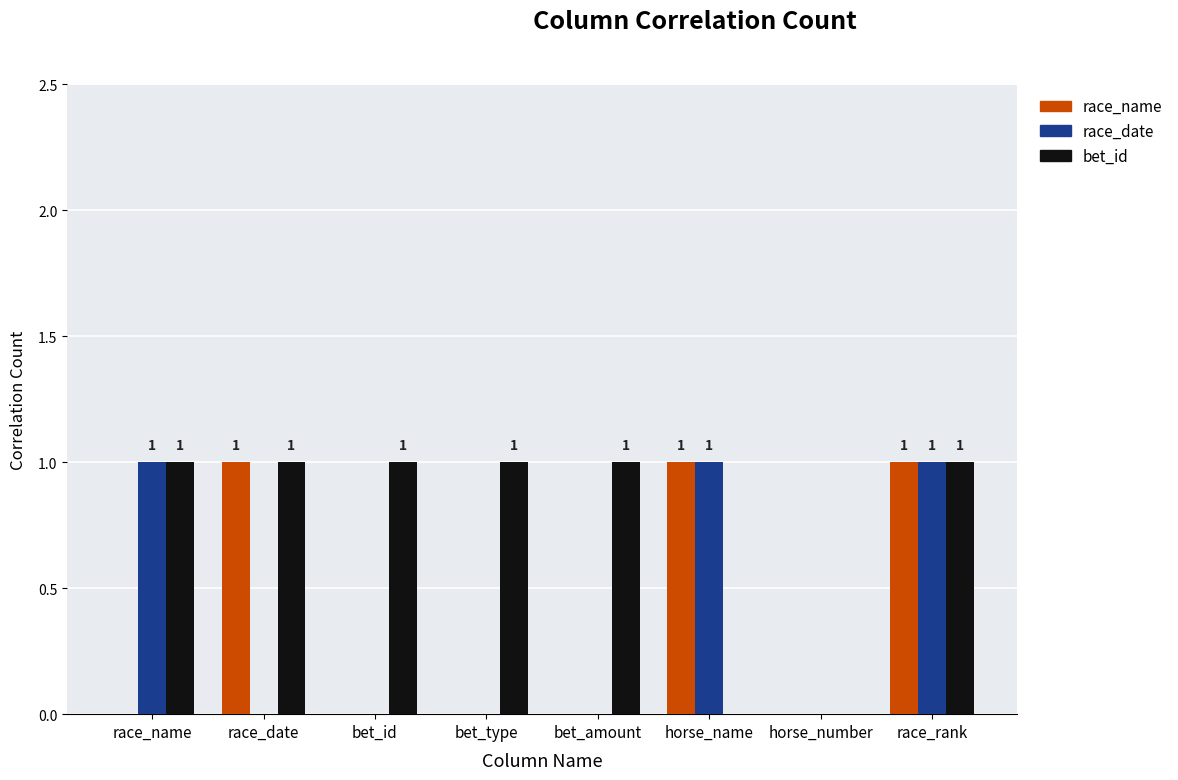

Is the value of bet_id at race_name greater than the value of race_name at horse_number?

Yes